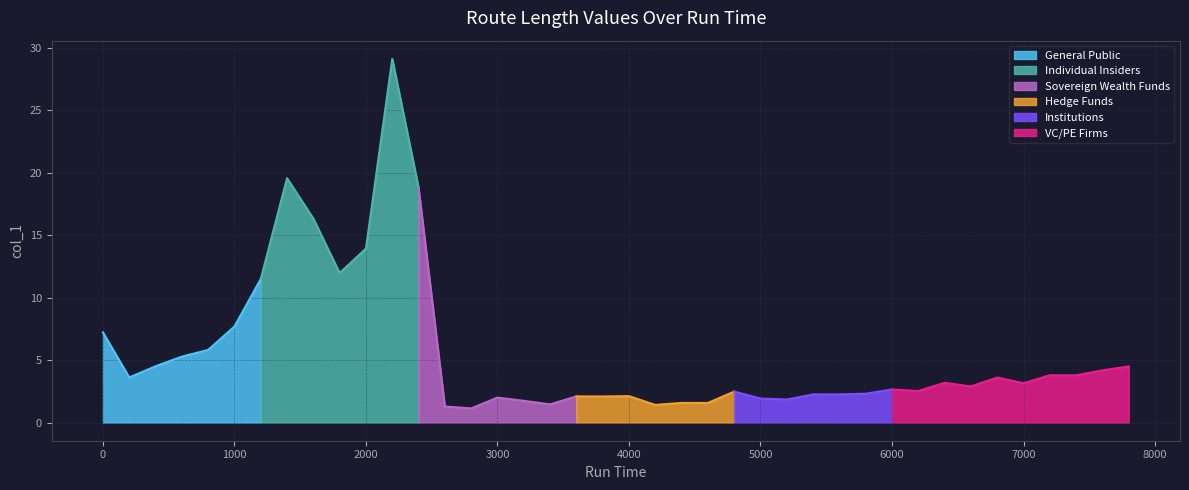

Is it true that the value at 4400 is 1.6?

True